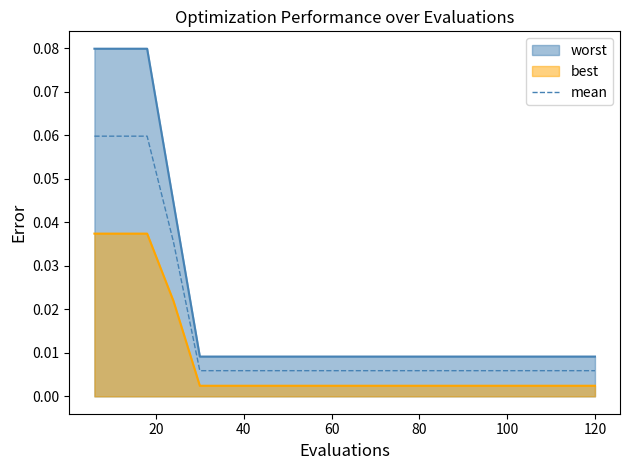

List the series in order of their overall mean, highest first.

worst, mean, best